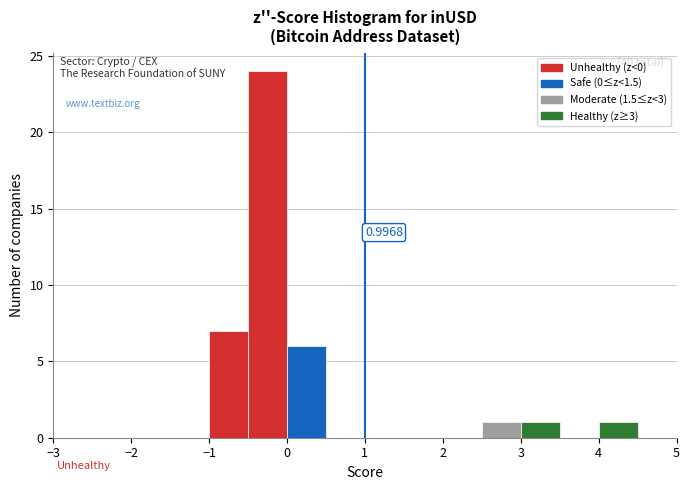

Over which range of the x-axis is the bar tallest?

-0.5 to 0.0